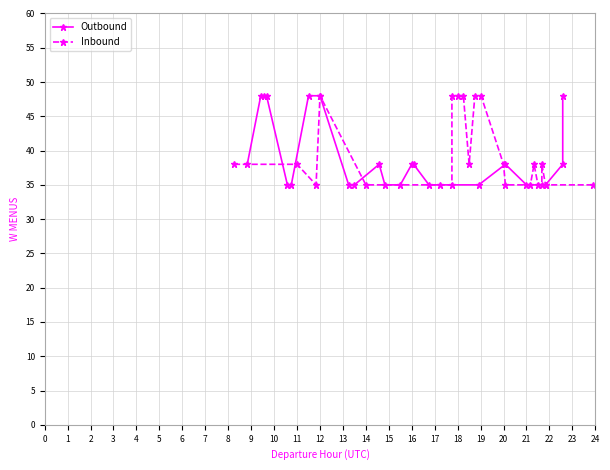

Rank the series by their maximum value, from highest to lowest.

Outbound, Inbound